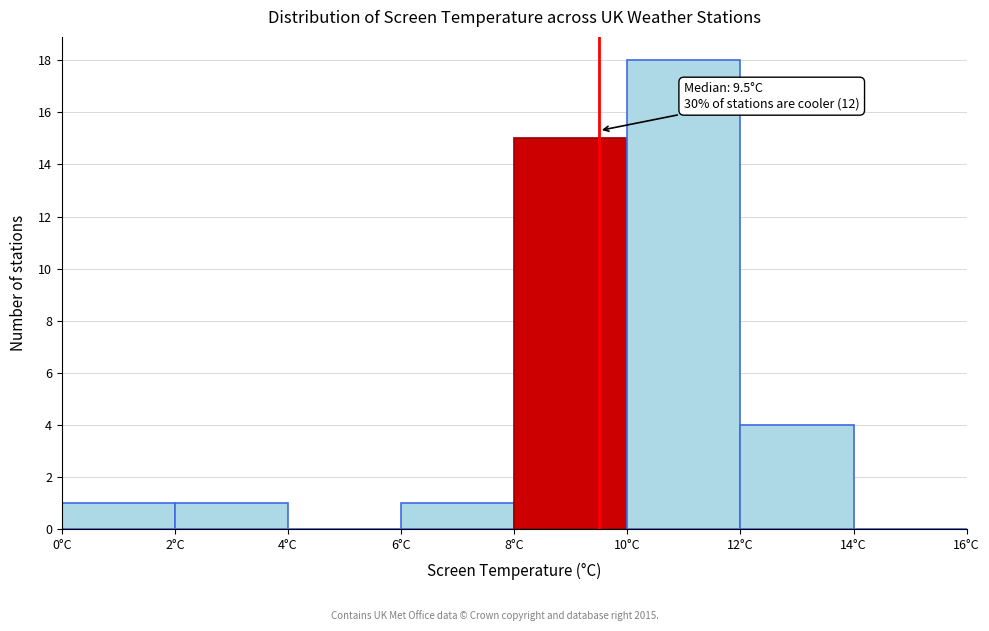

Which range on the x-axis has the tallest bar?

10 to 12